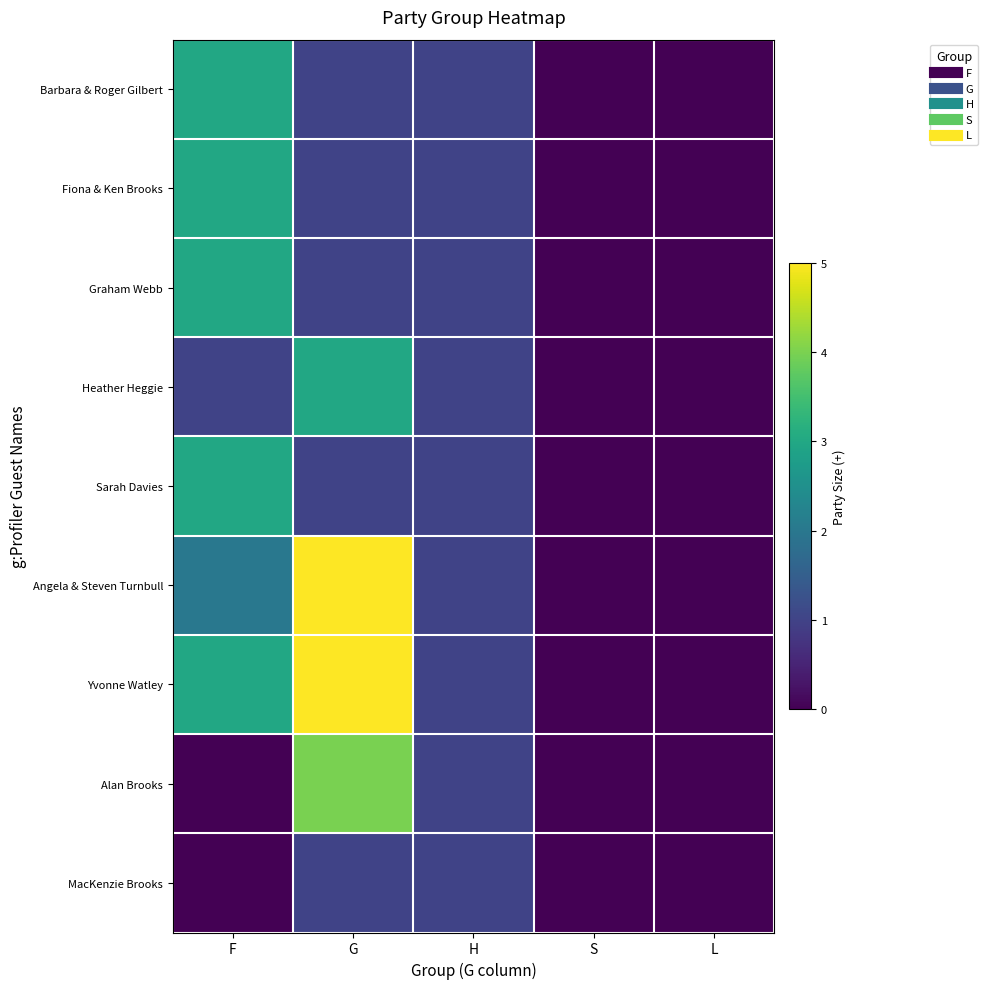

Reading right to left, extract all data points from this chart.

Barbara & Roger Gilbert: L=0	S=0	H=1	G=1	F=3
Fiona & Ken Brooks: L=0	S=0	H=1	G=1	F=3
Graham Webb: L=0	S=0	H=1	G=1	F=3
Heather Heggie: L=0	S=0	H=1	G=3	F=1
Sarah Davies: L=0	S=0	H=1	G=1	F=3
Angela & Steven Turnbull: L=0	S=0	H=1	G=5	F=2
Yvonne Watley: L=0	S=0	H=1	G=5	F=3
Alan Brooks: L=0	S=0	H=1	G=4	F=0
MacKenzie Brooks: L=0	S=0	H=1	G=1	F=0